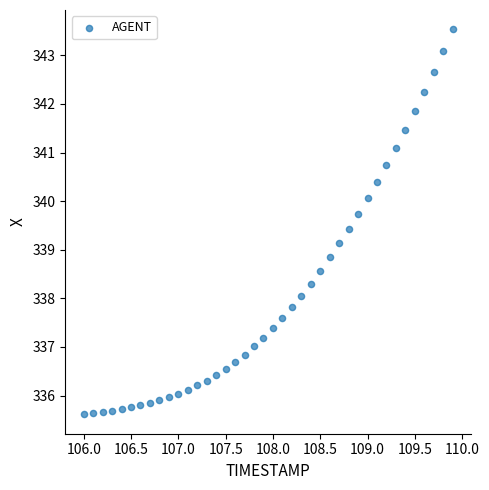

What is the range of Y values (max minus min)?

7.9